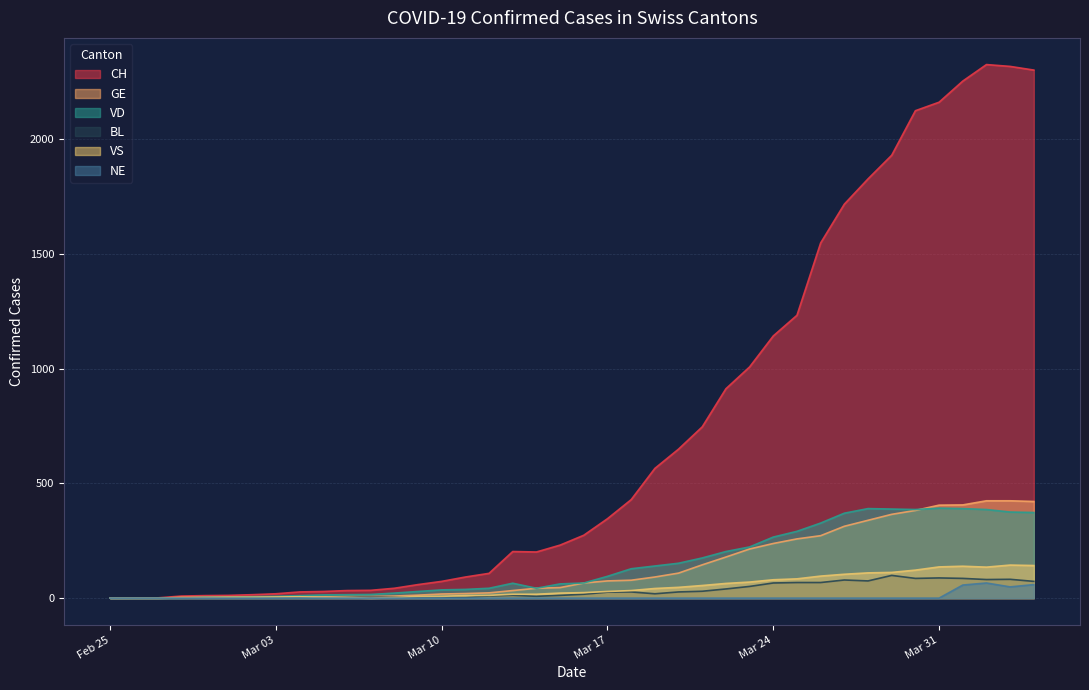

What is the value of the CH point at the 4th from the left?

9